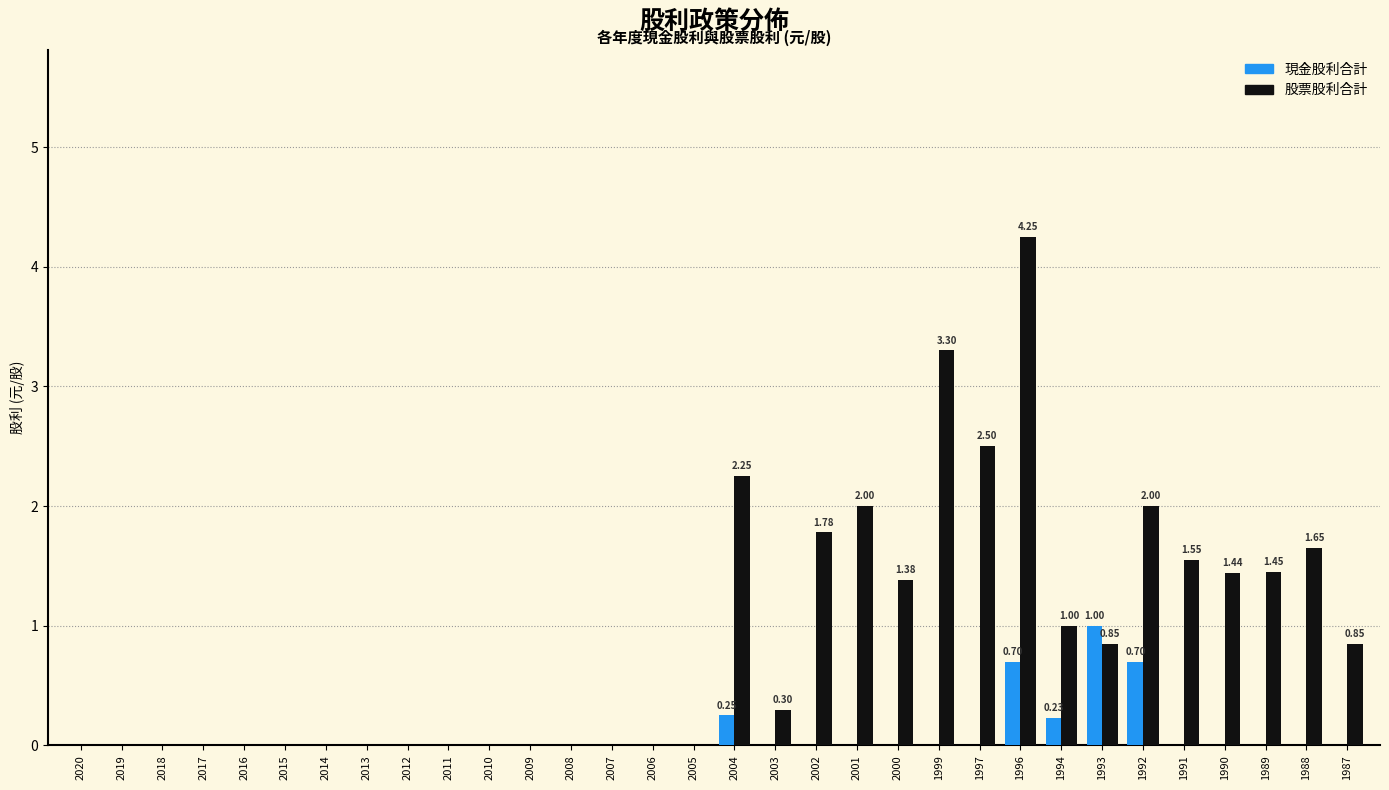

Which series changed the most between 2018 and 1994?

股票股利合計